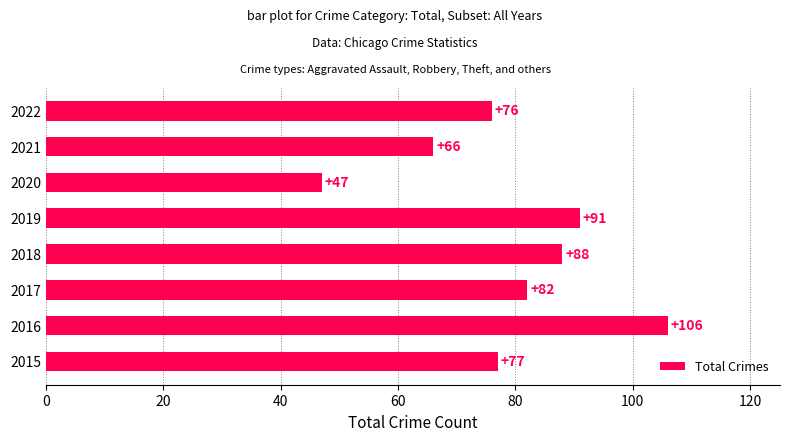

What is the greatest value displayed?

106